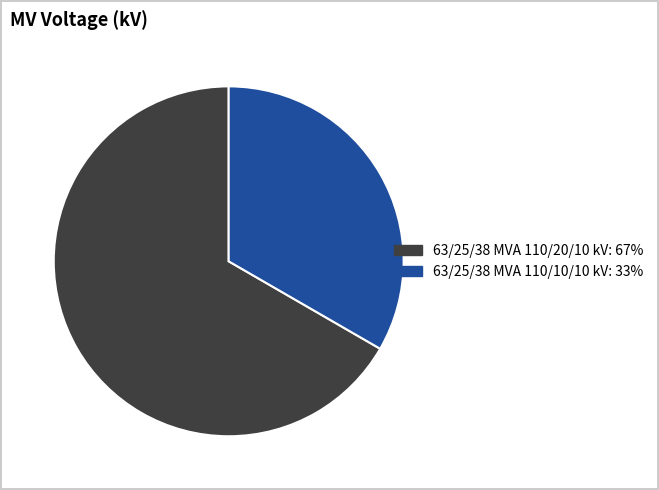

Approximately how many times larger is the value at 63/25/38 MVA 110/10/10 kV compared to 63/25/38 MVA 110/20/10 kV?

0.5